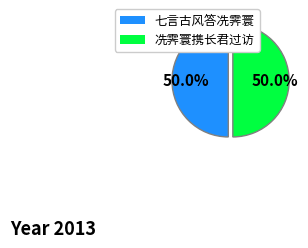

To the nearest percent, what is the combined percentage of 七言古风答冼霁寰 and 冼霁寰携长君过访?

100%